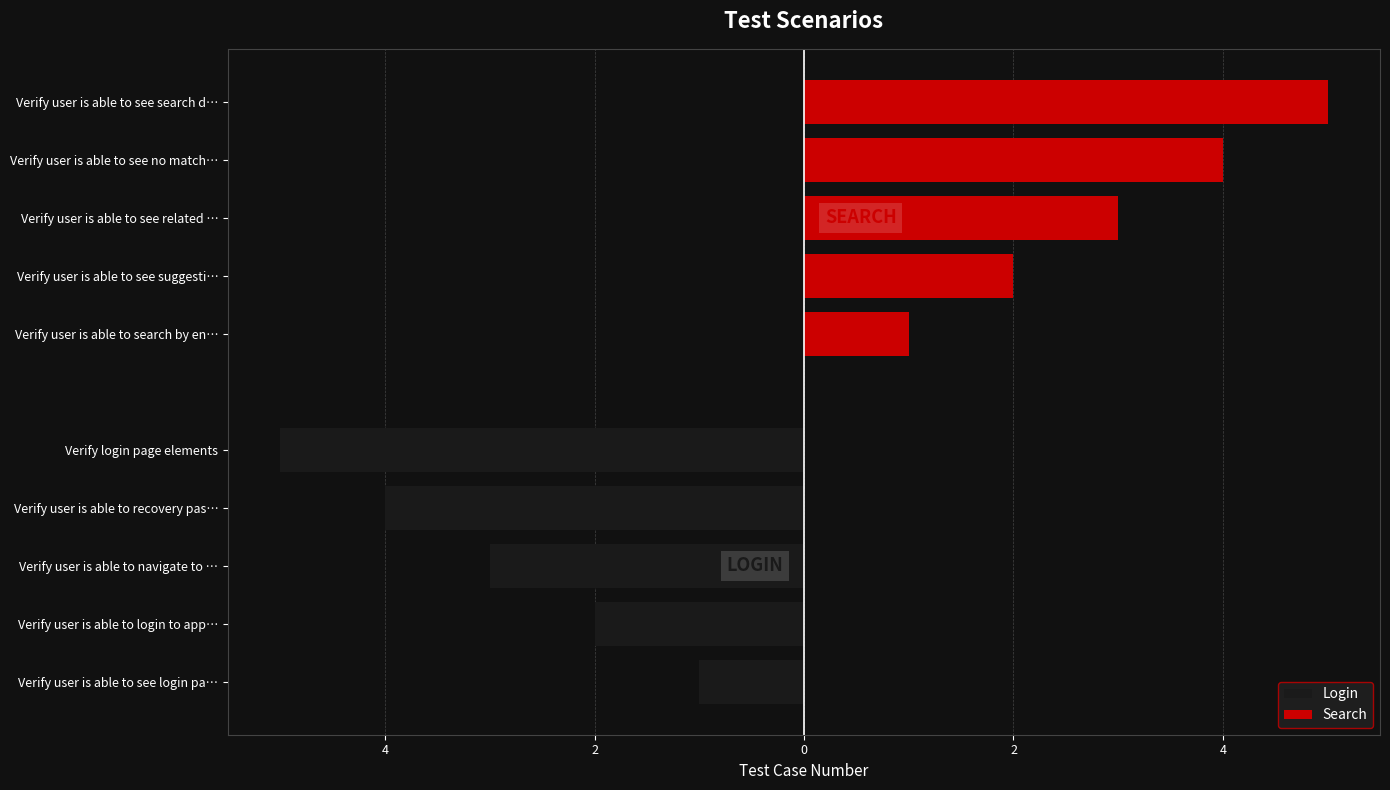

The value of Search at Verify user is able to see search d… is 7. True or false?

False